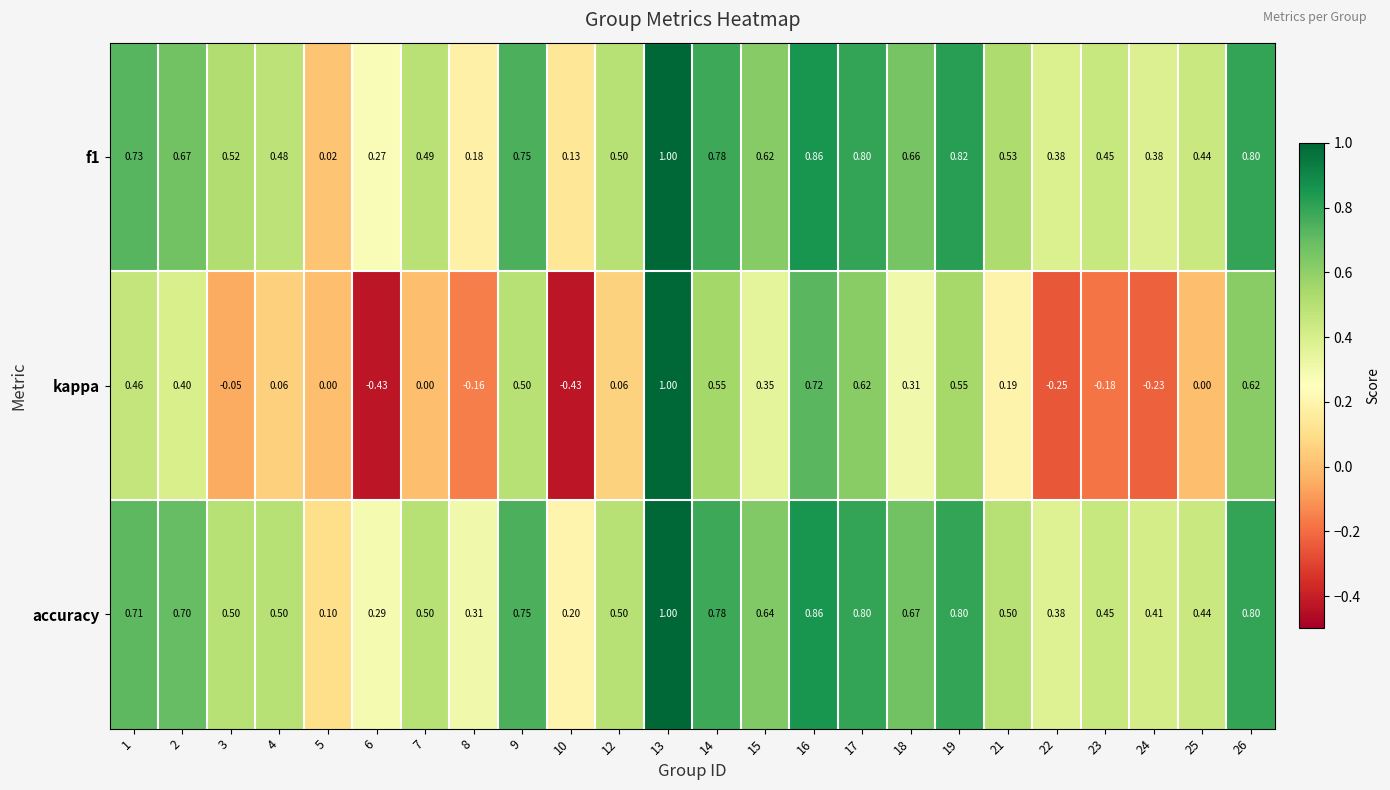

Rank the series at 4 from lowest to highest value.

kappa, f1, accuracy